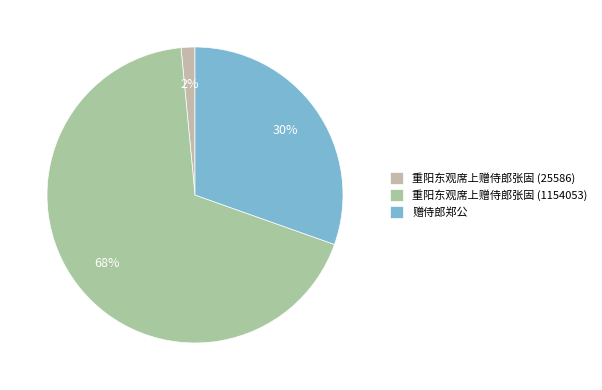

Does 重阳东观席上赠侍郎张固 (25586) represent more than half of the total?

No